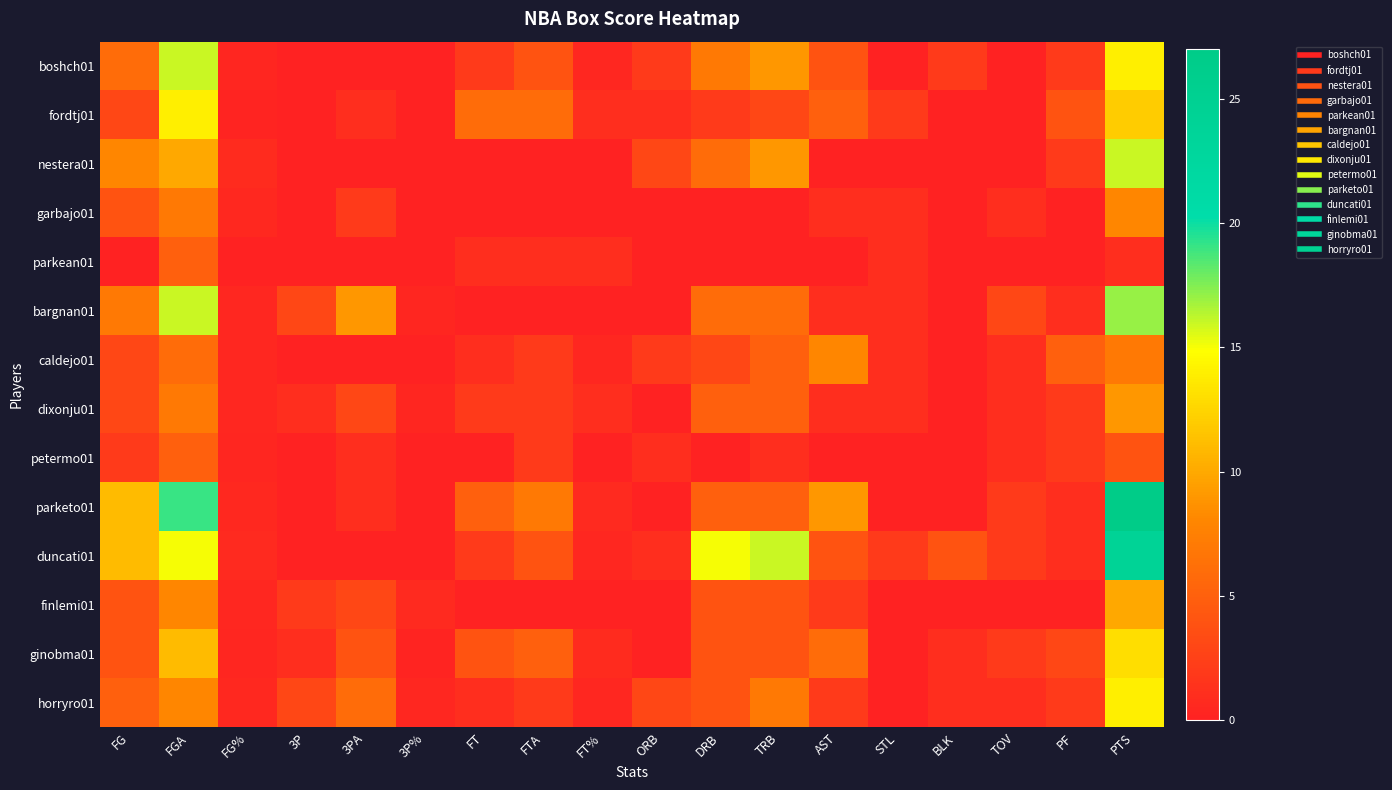

Which label corresponds to the largest value in the chart?

PTS